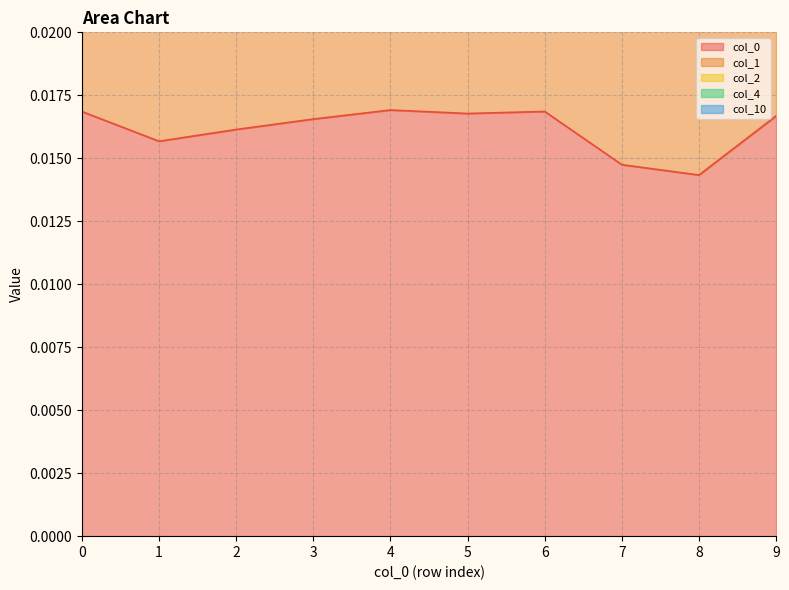

In col_0, how many points are lower than both neighbors (excluding endpoints)?

3